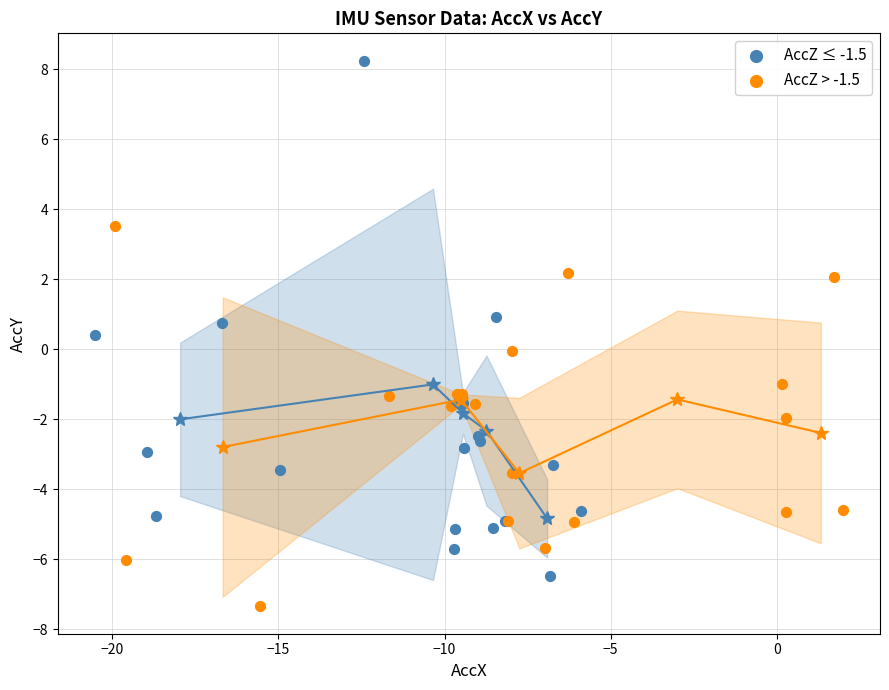

Which series contains the highest Y value?

AccZ ≤ -1.5